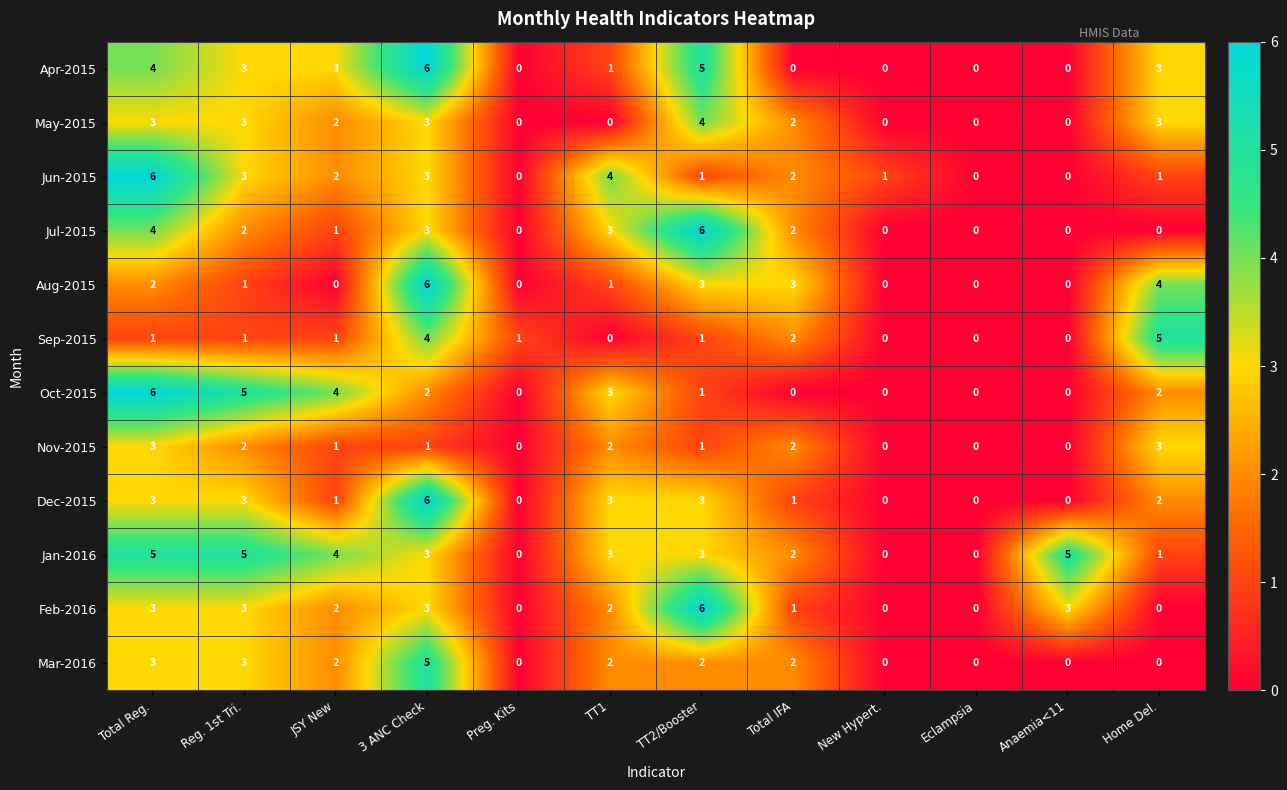

True or false: Mar-2016 has a value of 2 at JSY New.

True